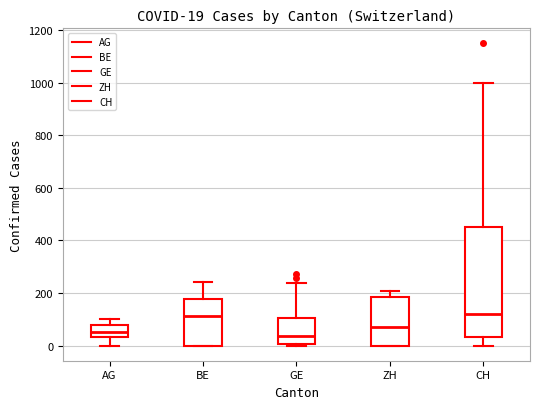

Which box is the tallest, from its lower edge to its upper edge?

CH